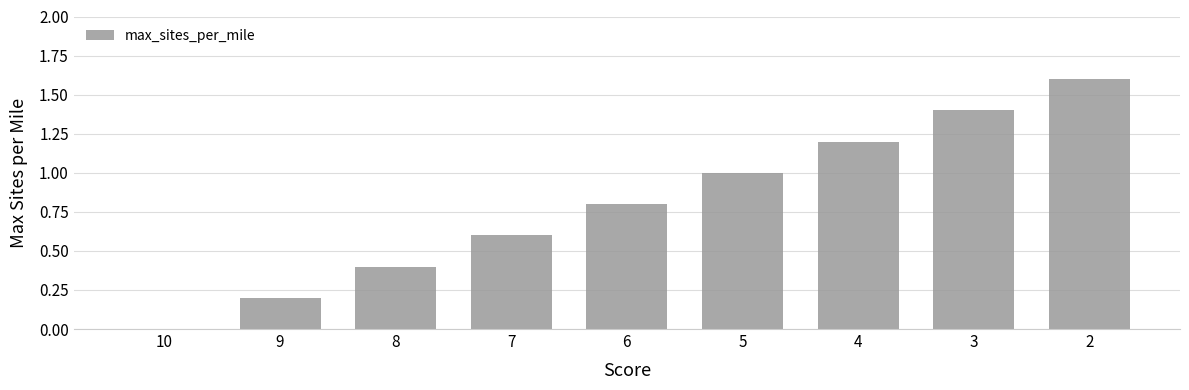

Reading left to right, list all the values displayed in this chart.

0.0	0.2	0.4	0.6	0.8	1.0	1.2	1.4	1.6